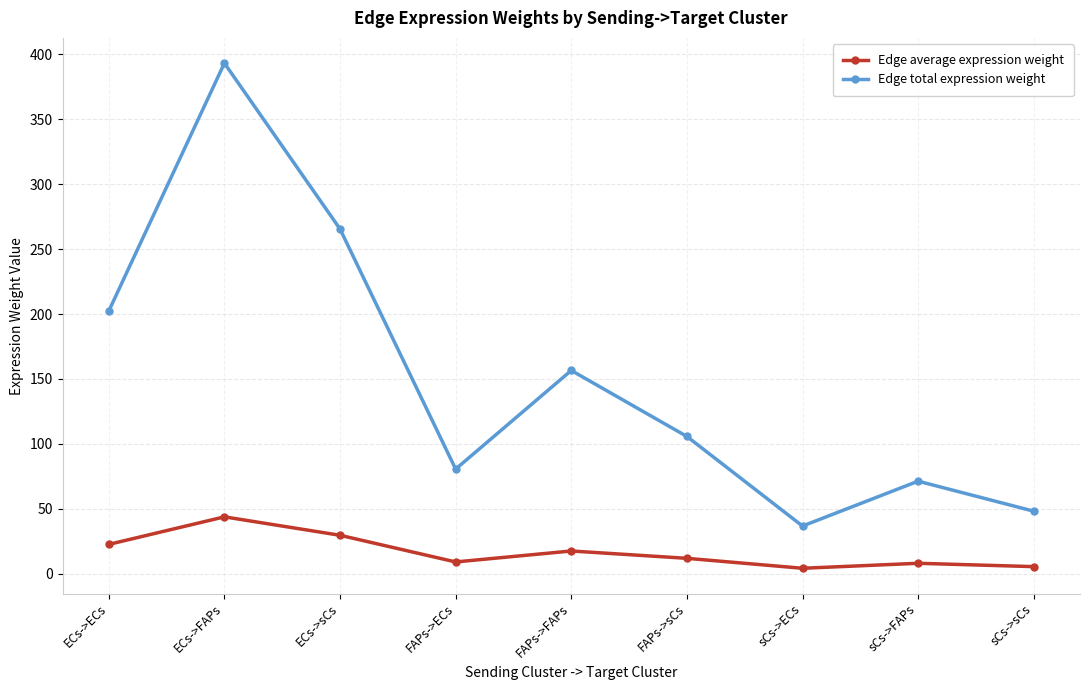

True or false: Edge total expression weight has a value of 238.7 at ECs->FAPs.

False